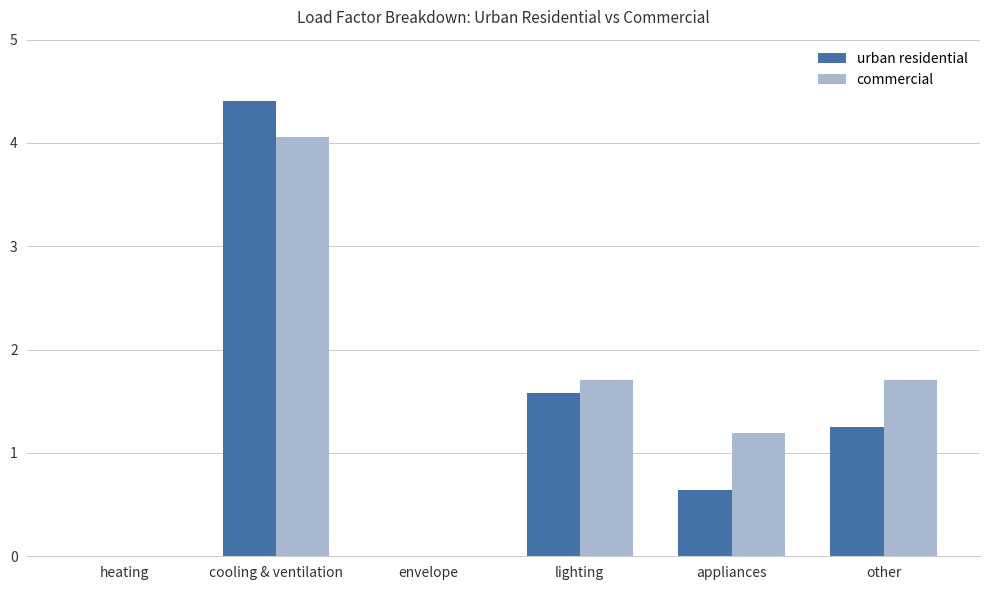

Where is urban residential nearest to the value 2?

lighting